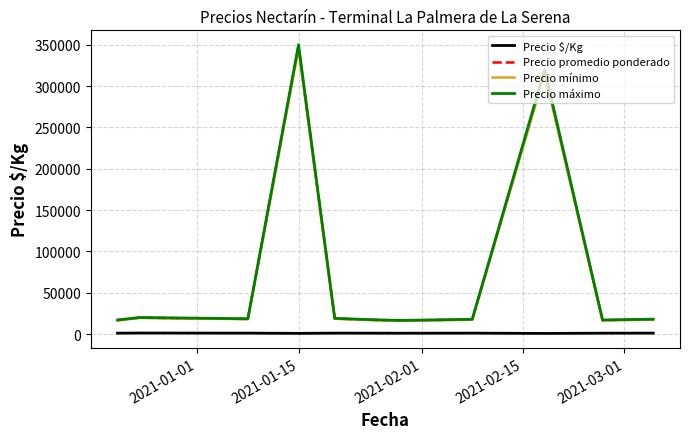

What is the minimum value for Precio $/Kg?

756.0